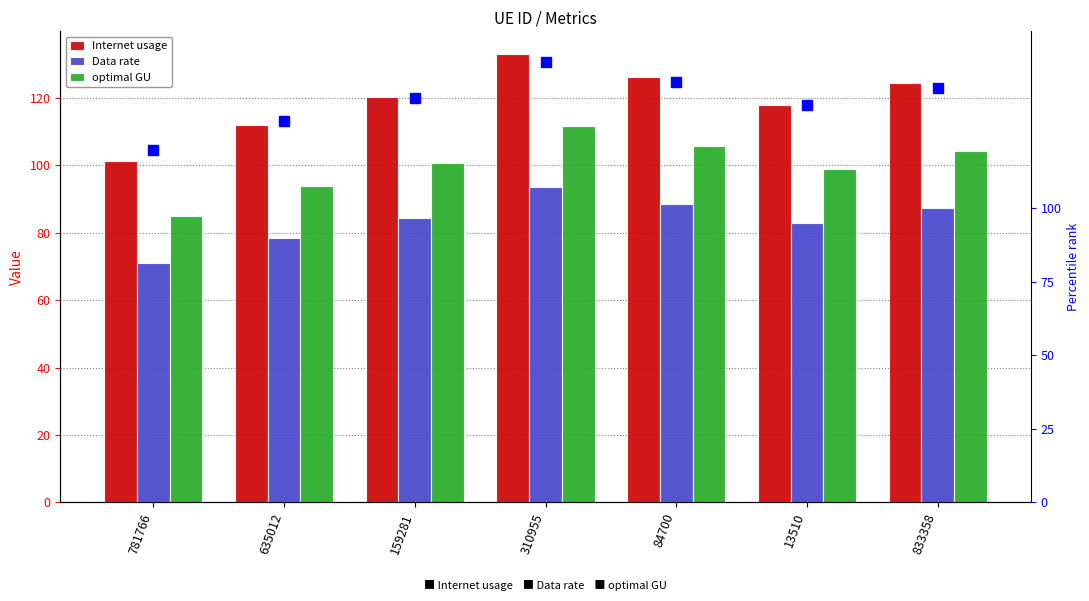

Which series has the largest range (max minus min)?

Internet usage